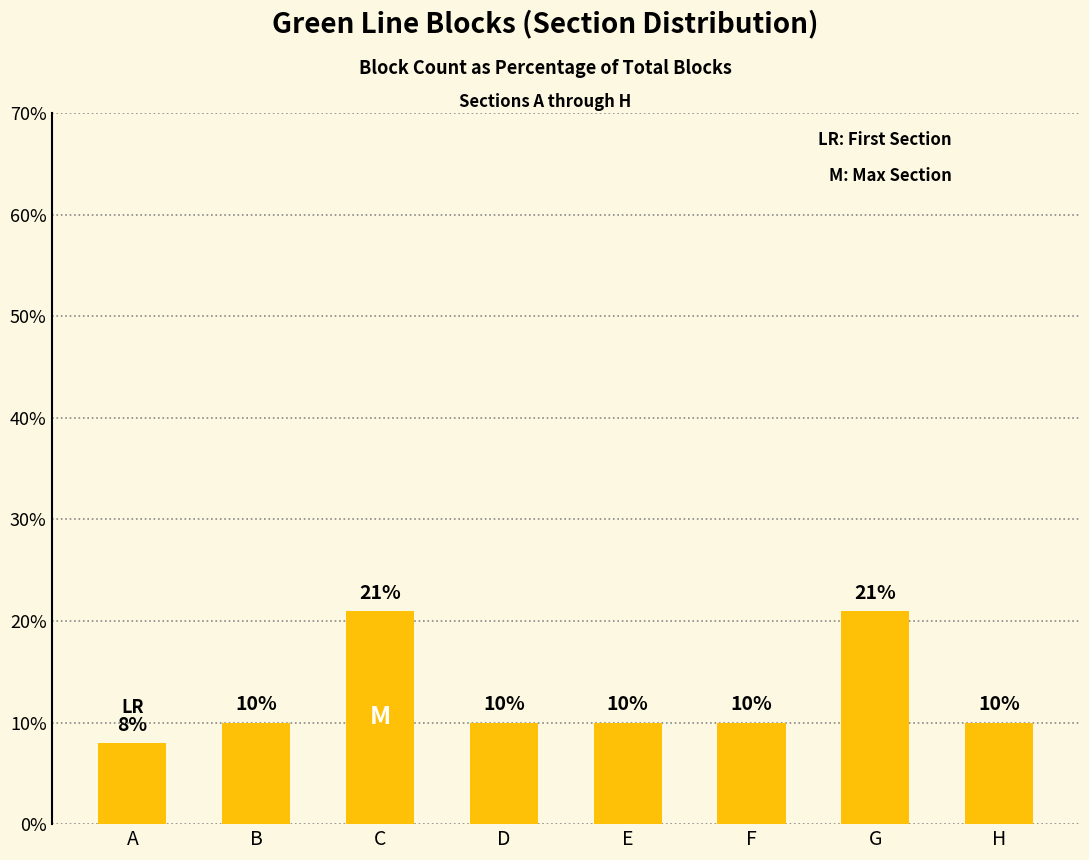

True or false: the data shows 35 at C.

False